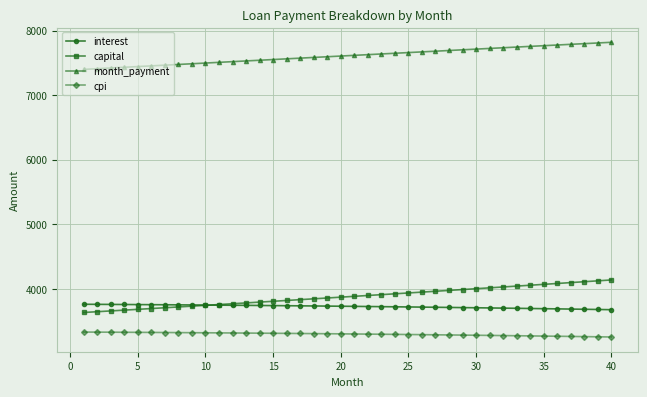

Rank the series by their maximum value, from lowest to highest.

cpi, interest, capital, month_payment